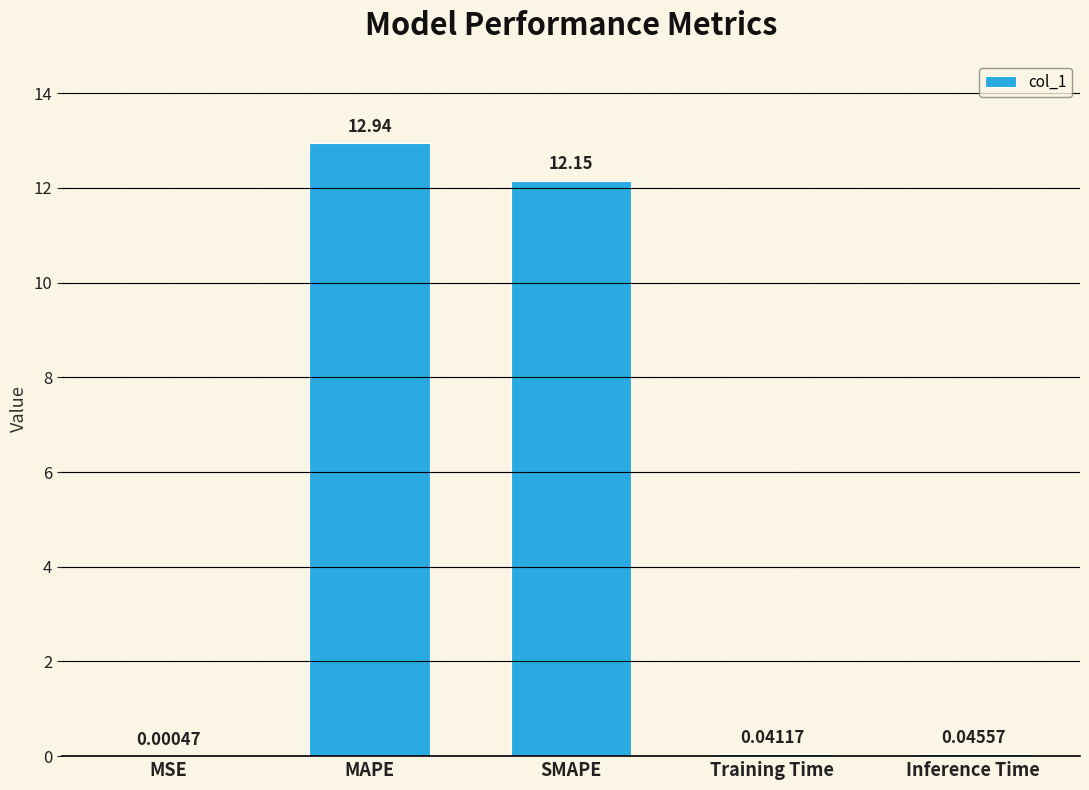

At which category does the chart reach its peak across all series?

MAPE